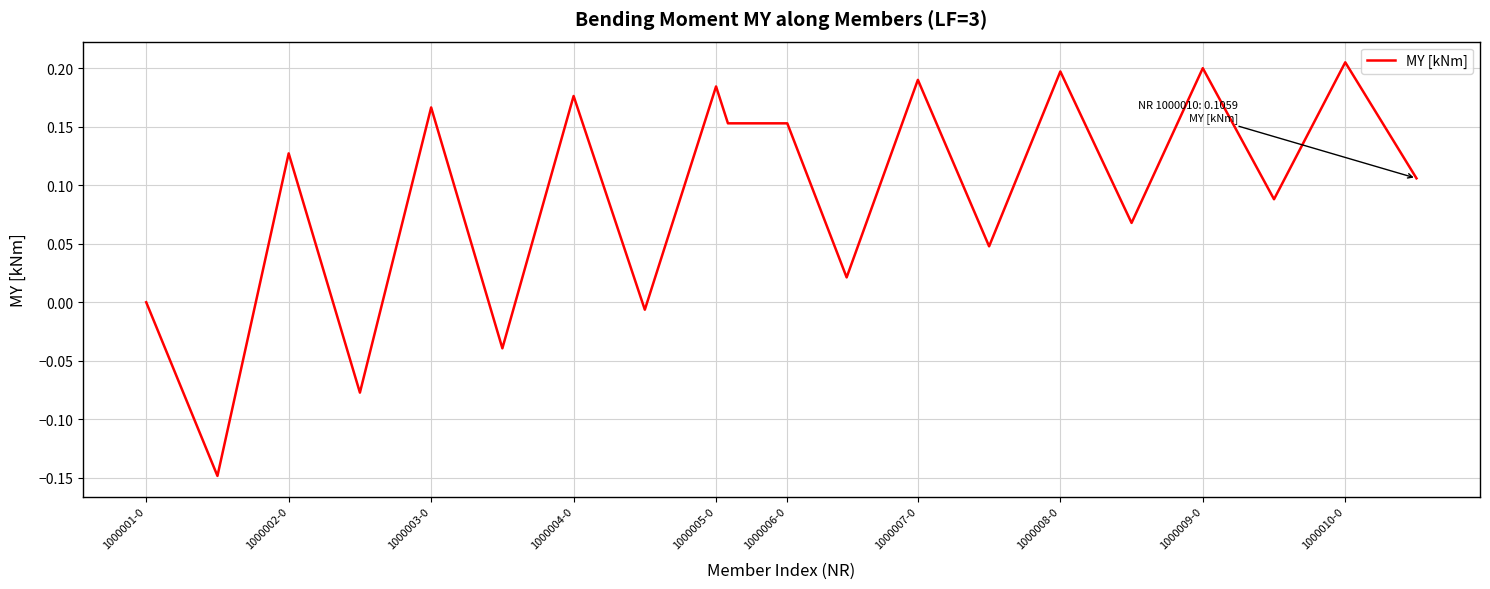

Is this an area chart (filled region under the line)?

No